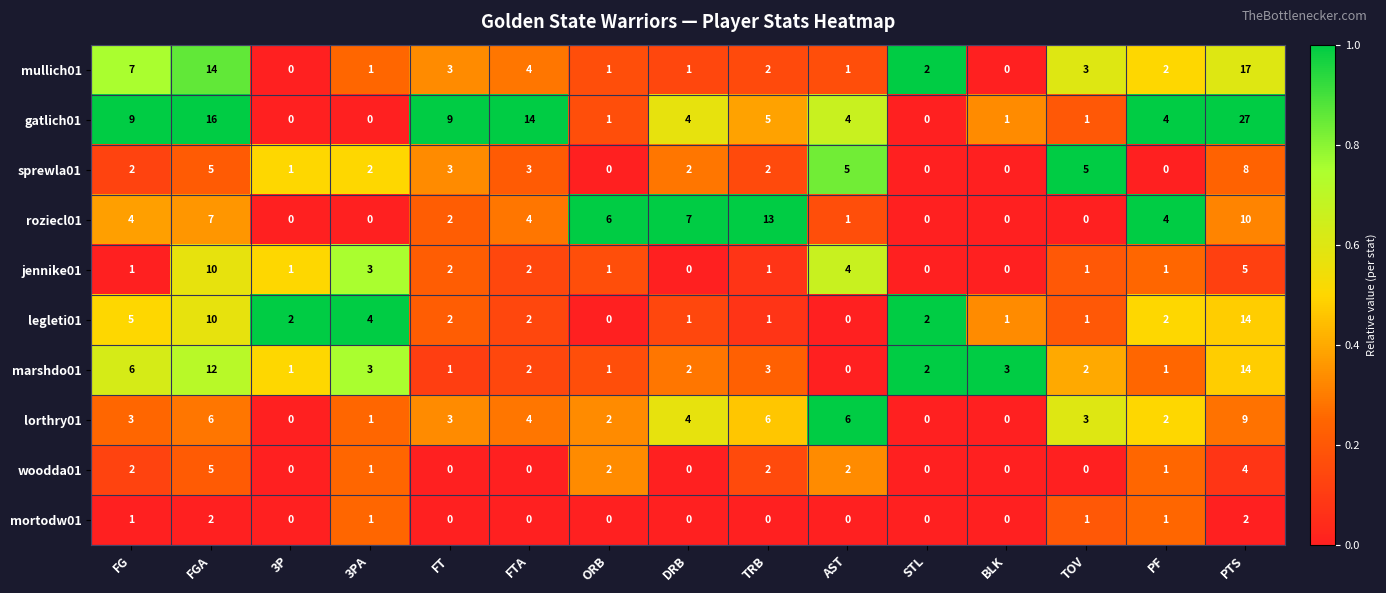

What is the total value across all series at TOV?

17